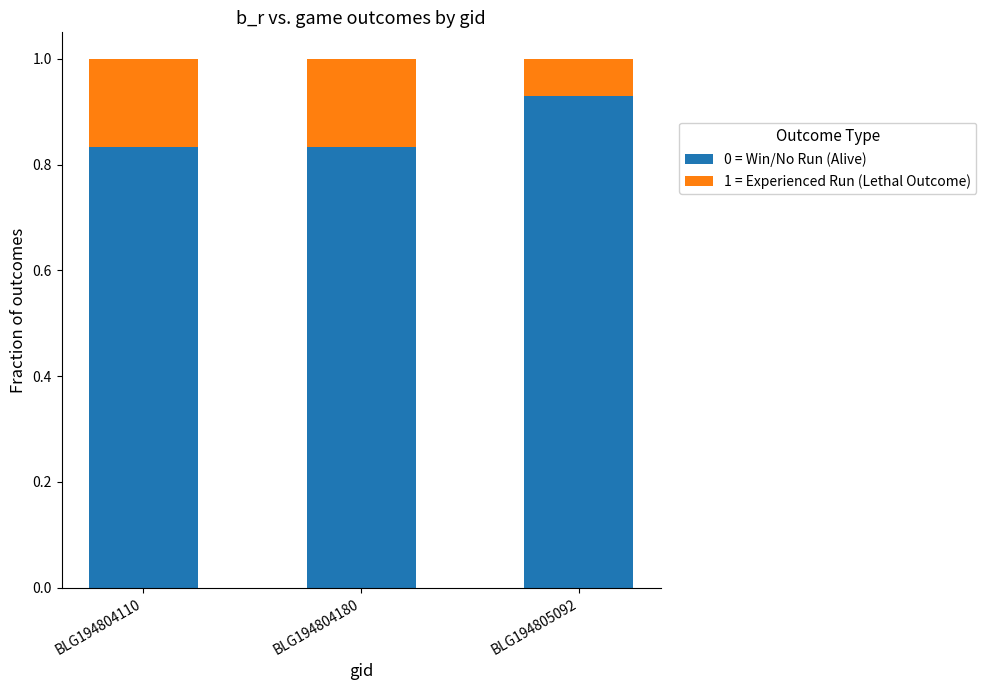

Is it true that 0 = Win/No Run (Alive) equals 1.3 at BLG194804110?

False